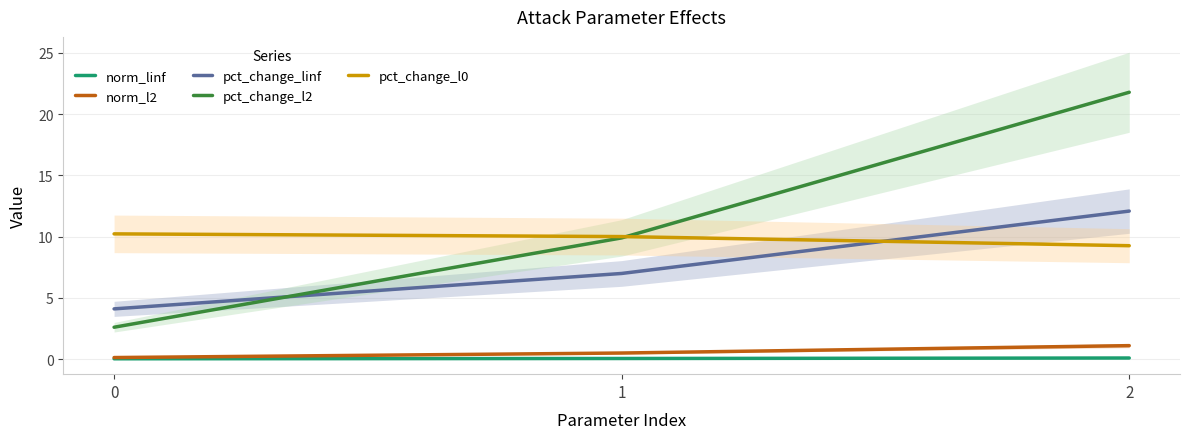

Rank the categories by pct_change_l0 value from lowest to highest.

2, 1, 0